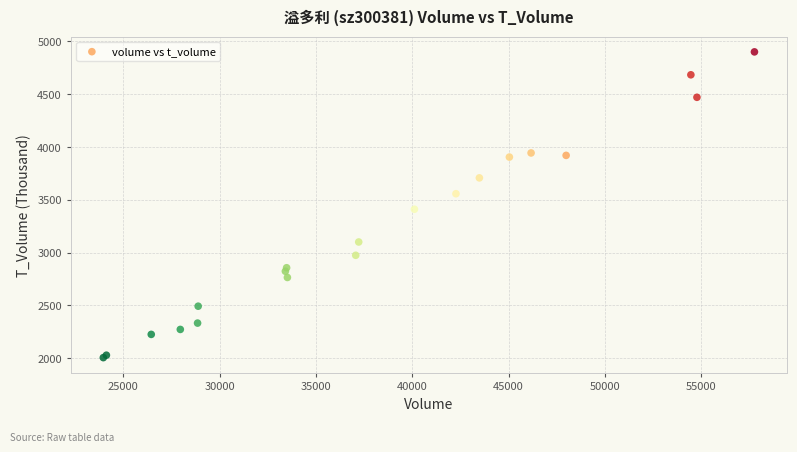

What Y value in the scatter plot is closest to 3453?

3411